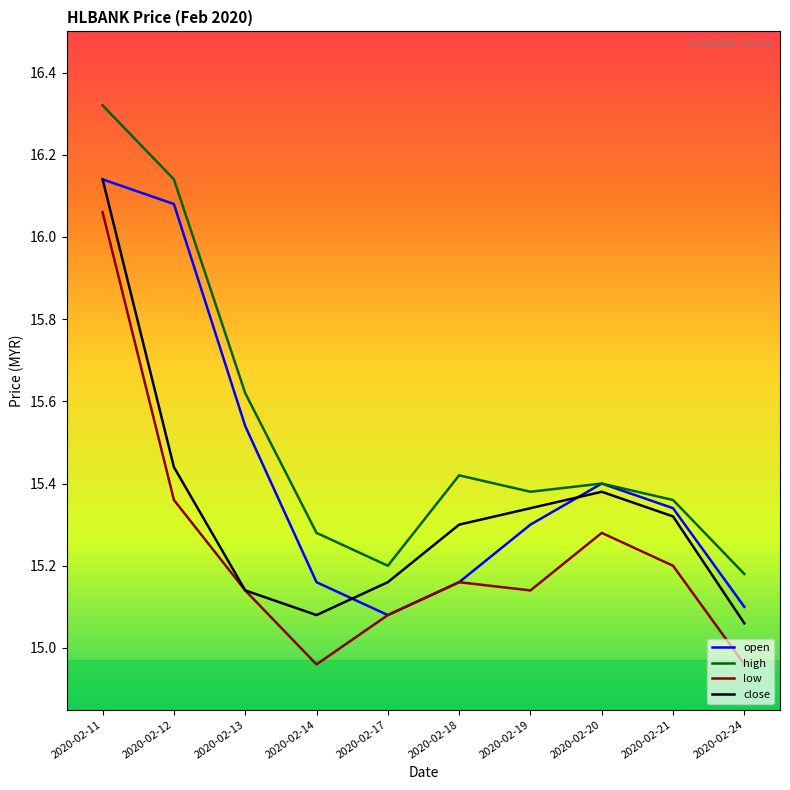

True or false: high and close cross at least once.

False